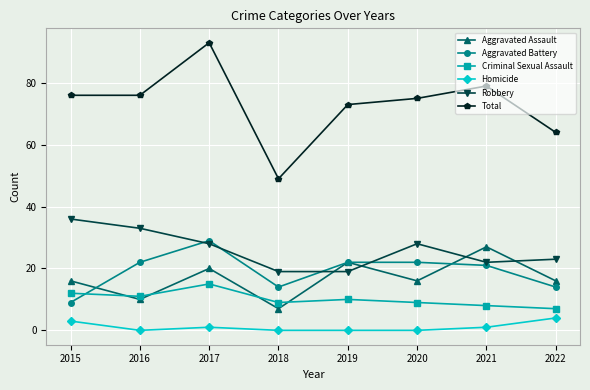

Is it true that Aggravated Assault equals 16 at 2022?

True